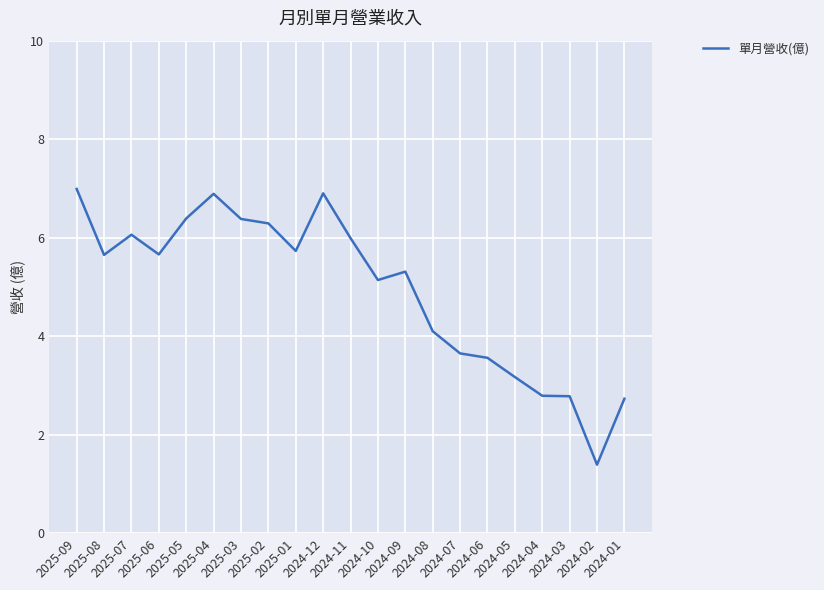

What is the maximum value shown in the chart?

7.0